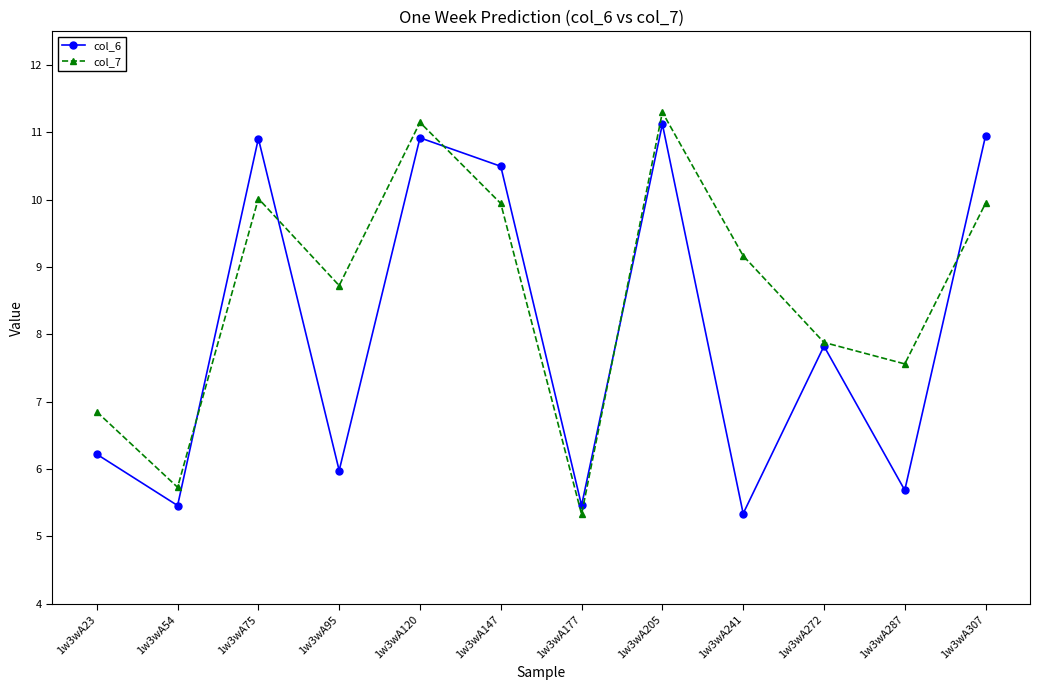

The col_7 series shows 9.9 at 1w3wA147. True or false?

True